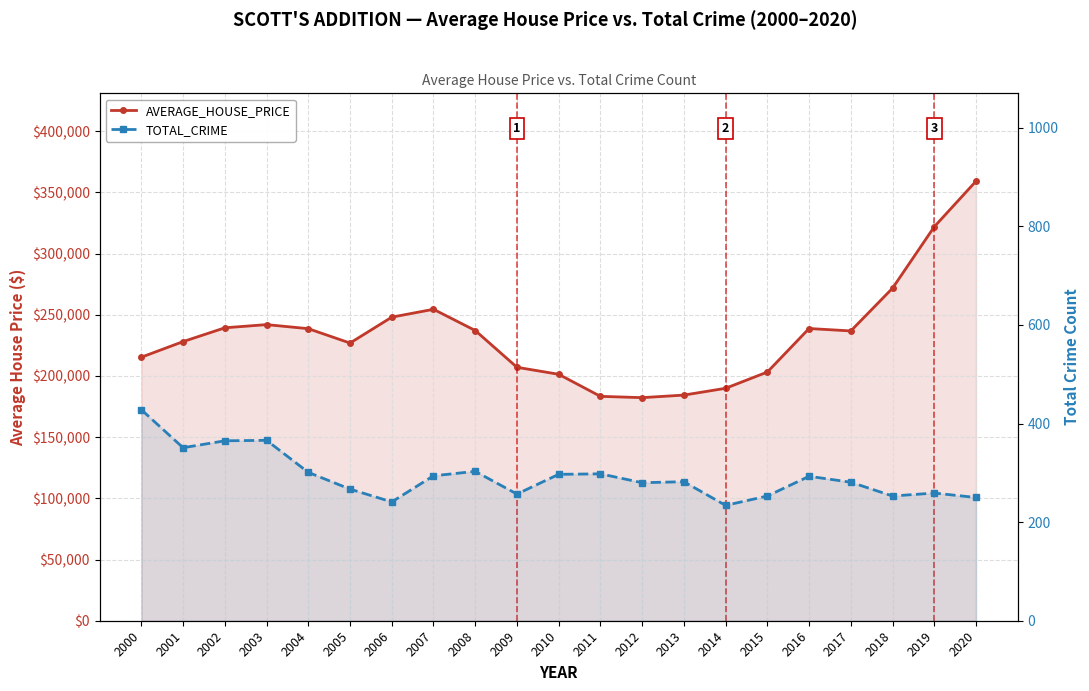

How many categories are shown in the chart?

21